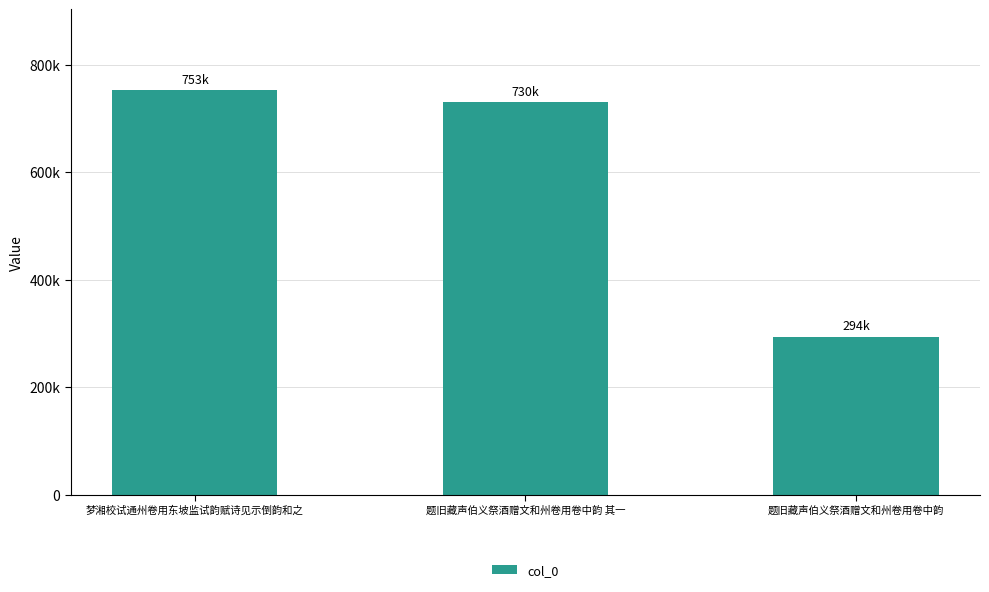

Which category has the lowest value across all series?

题旧藏声伯义祭酒赠文和州卷用卷中韵